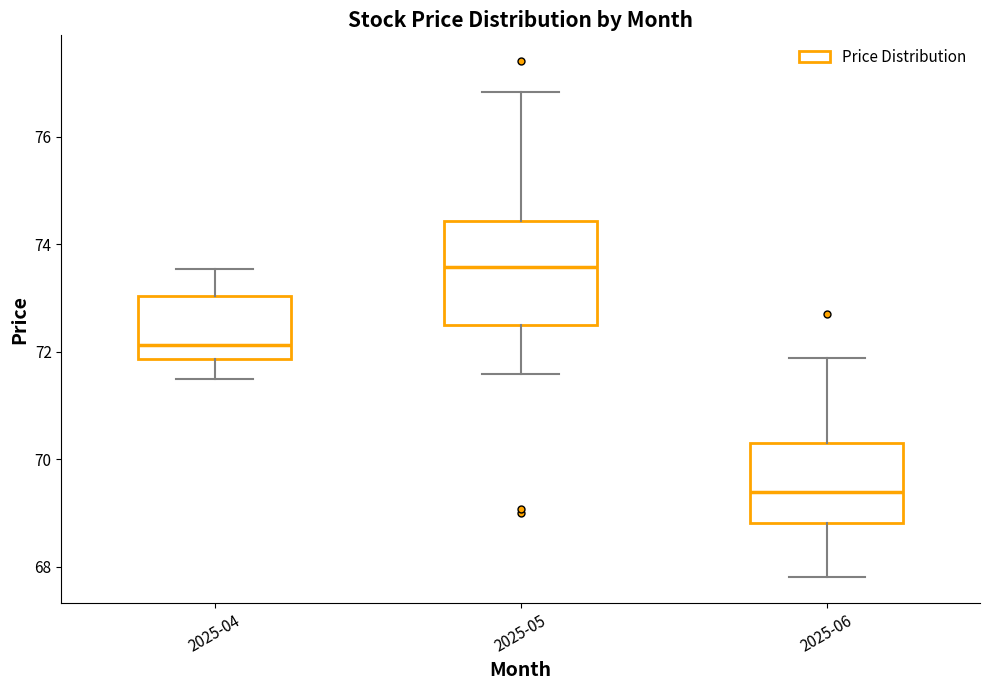

Which box is the tallest, from its lower edge to its upper edge?

2025-05